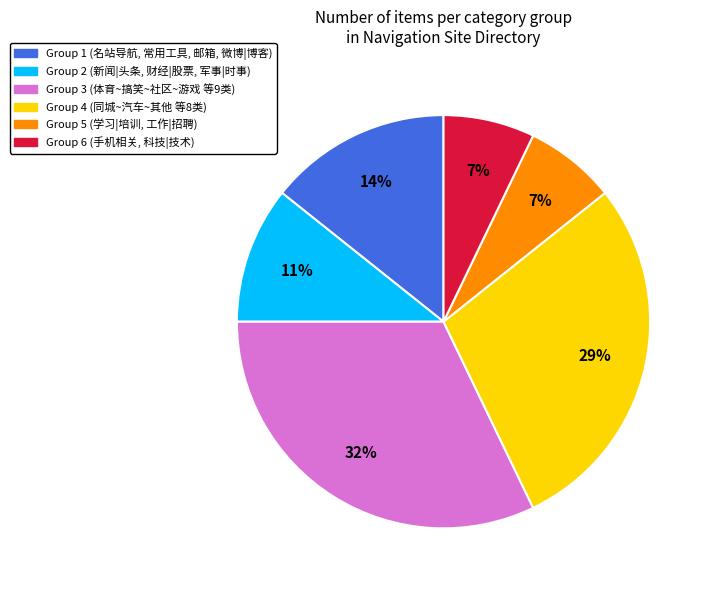

To the nearest percent, what is the difference between the largest and smallest slice percentages?

25%